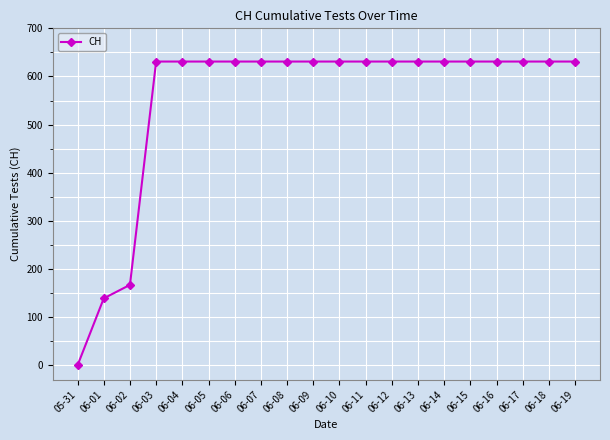

What is the label of the 7th point from the right?

06-13